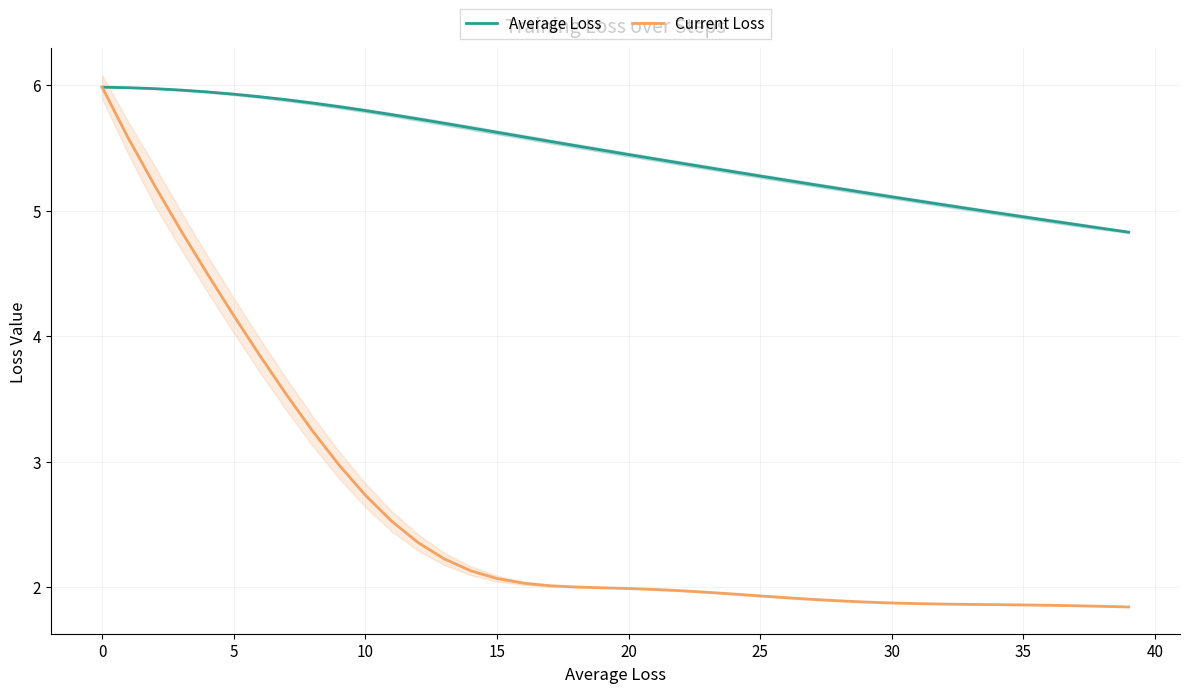

What is the difference between the maximum and second lowest values in the Current Loss series?

4.1